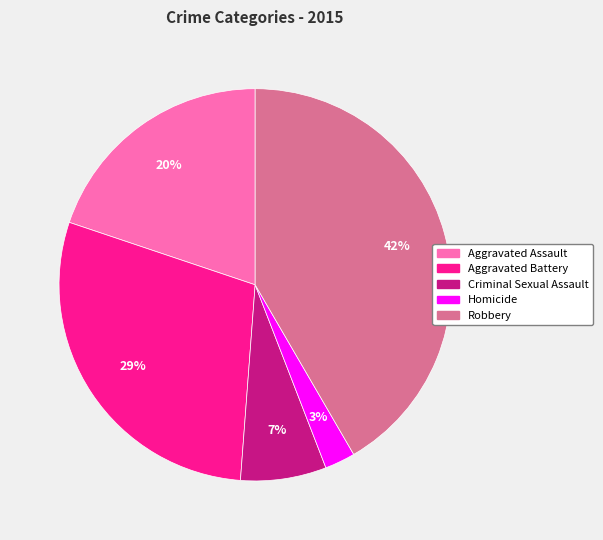

Does any single category account for the majority?

No